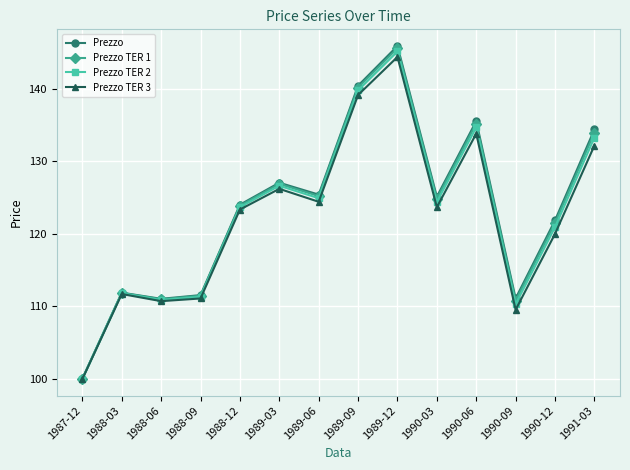

What is the average value of the Prezzo TER 1 series?

123.0